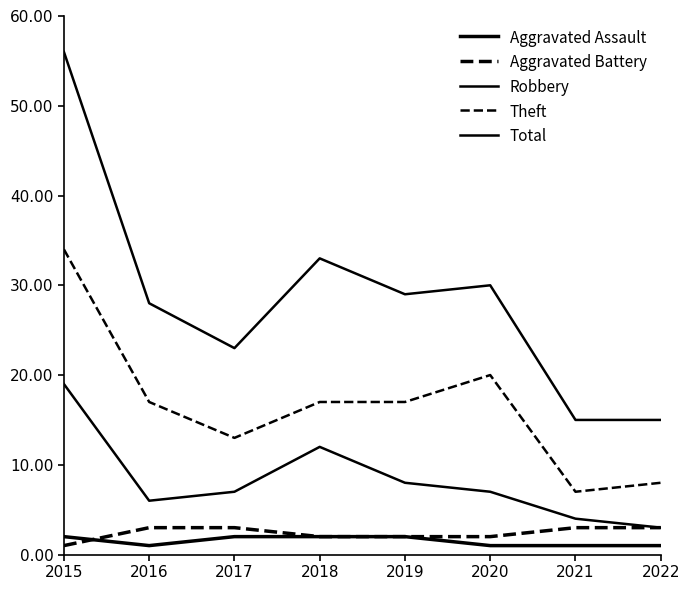

At how many categories does at least one series exceed 42?

1